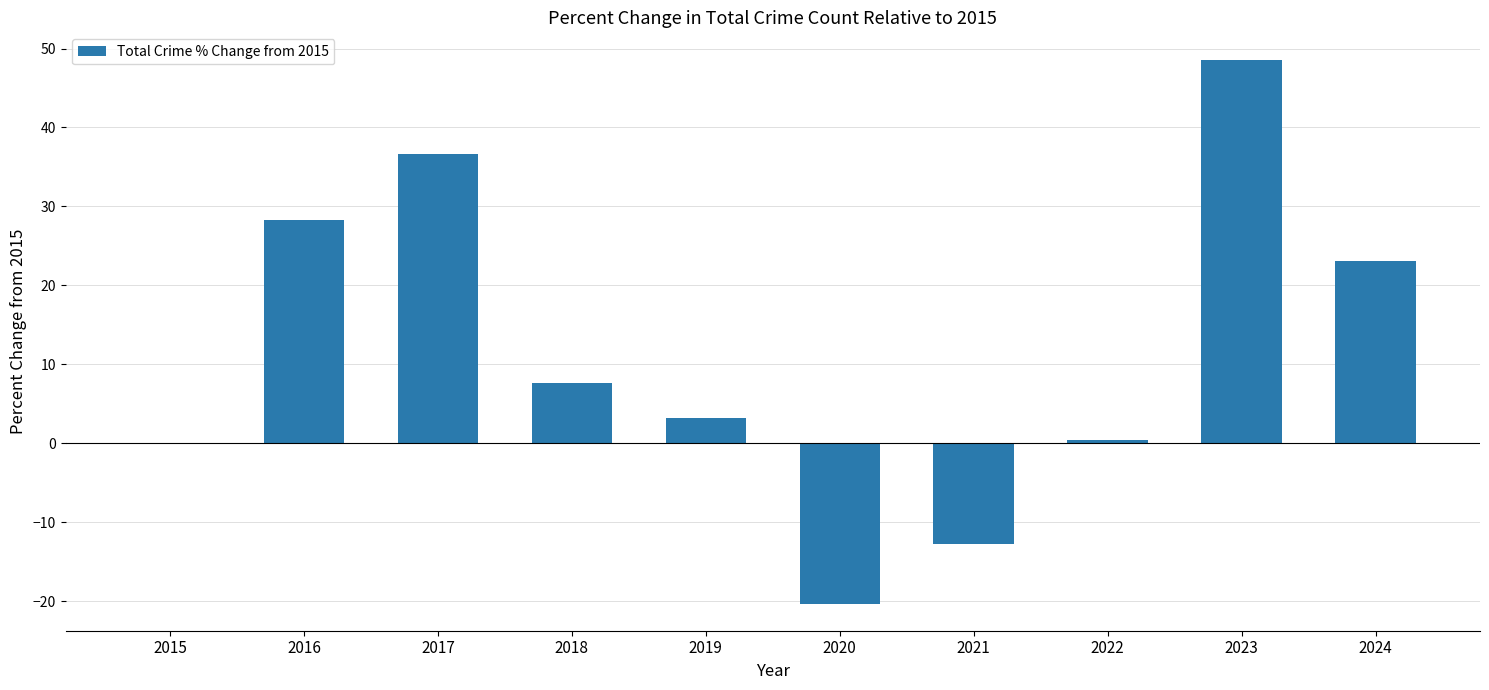

True or false: the data shows 0.0 at 2015.

True